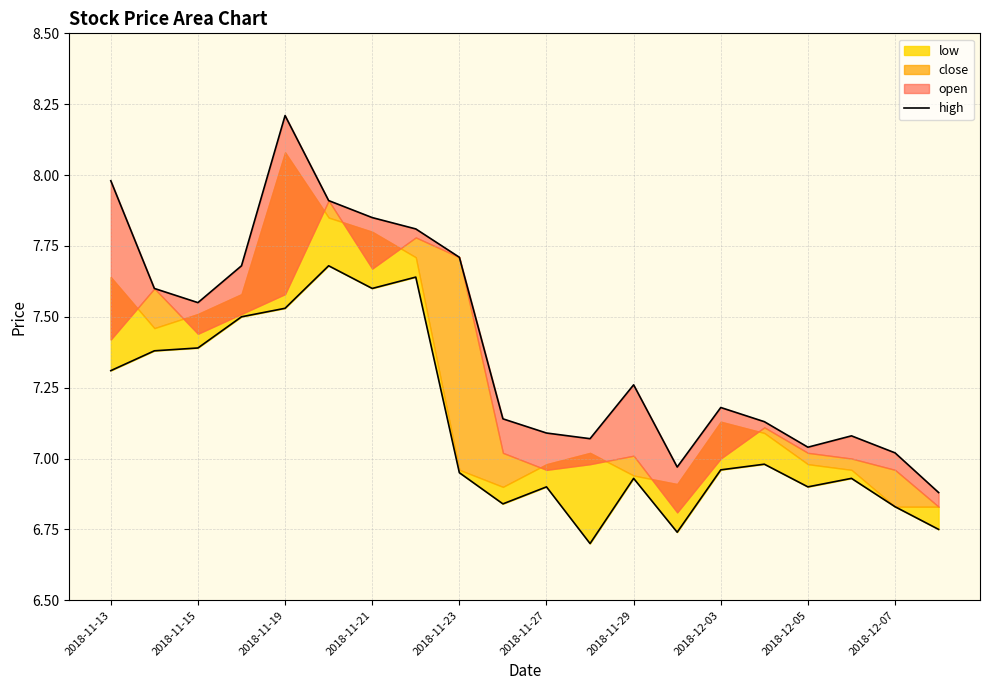

Does the chart display data point markers on the line(s)?

No